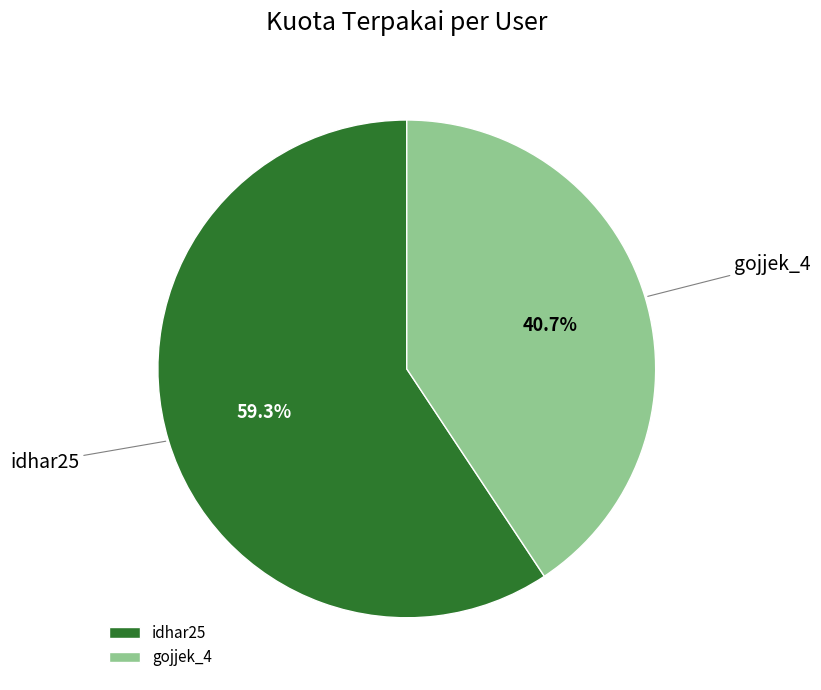

Which category has the smallest portion of the pie?

gojjek_4